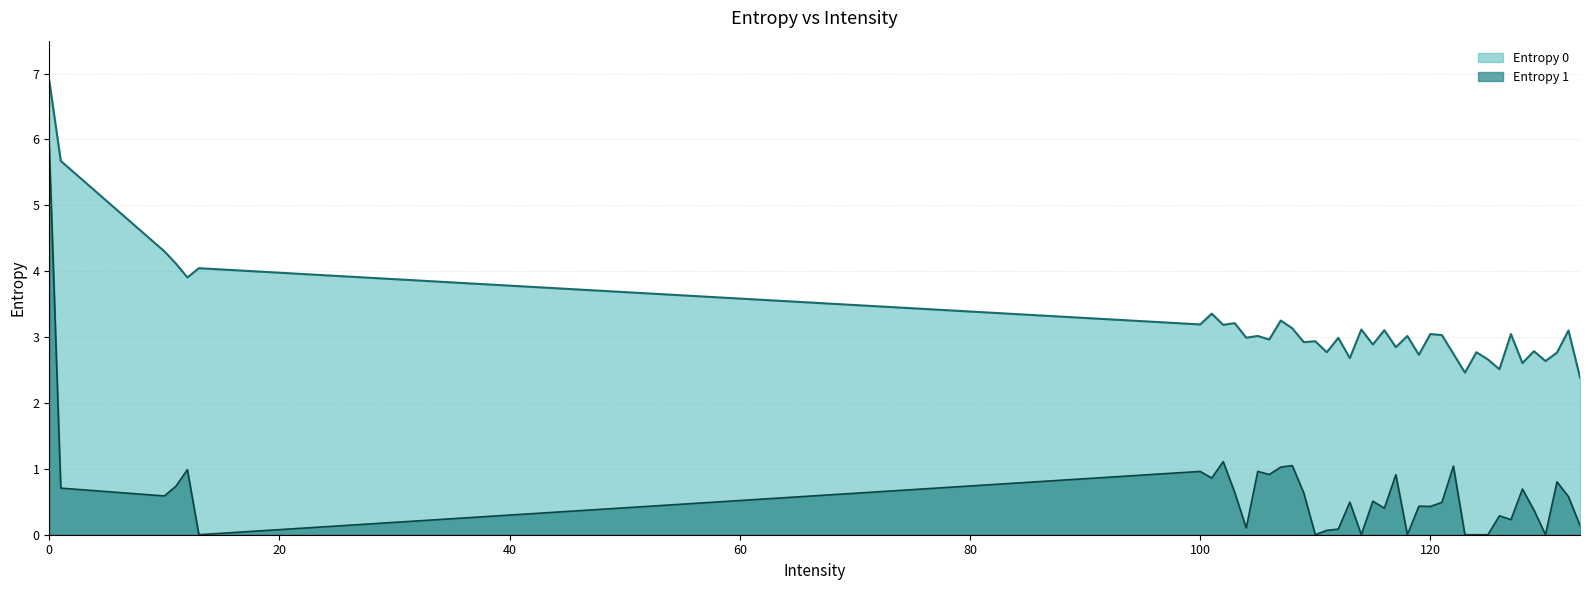

What is the maximum value shown in the chart?

6.9